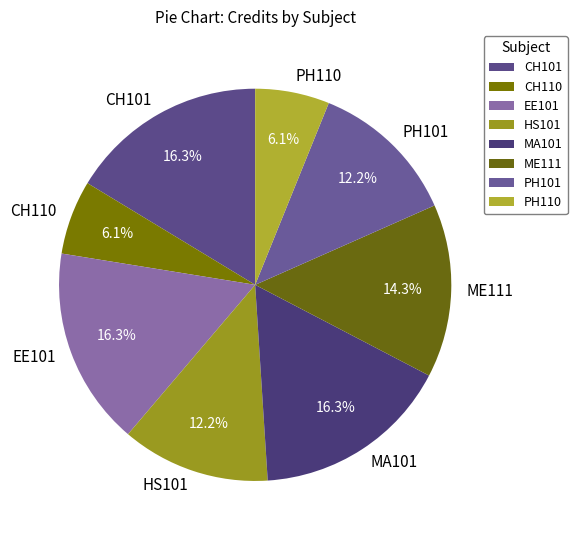

How much of the chart is everything except PH110?

93.9%